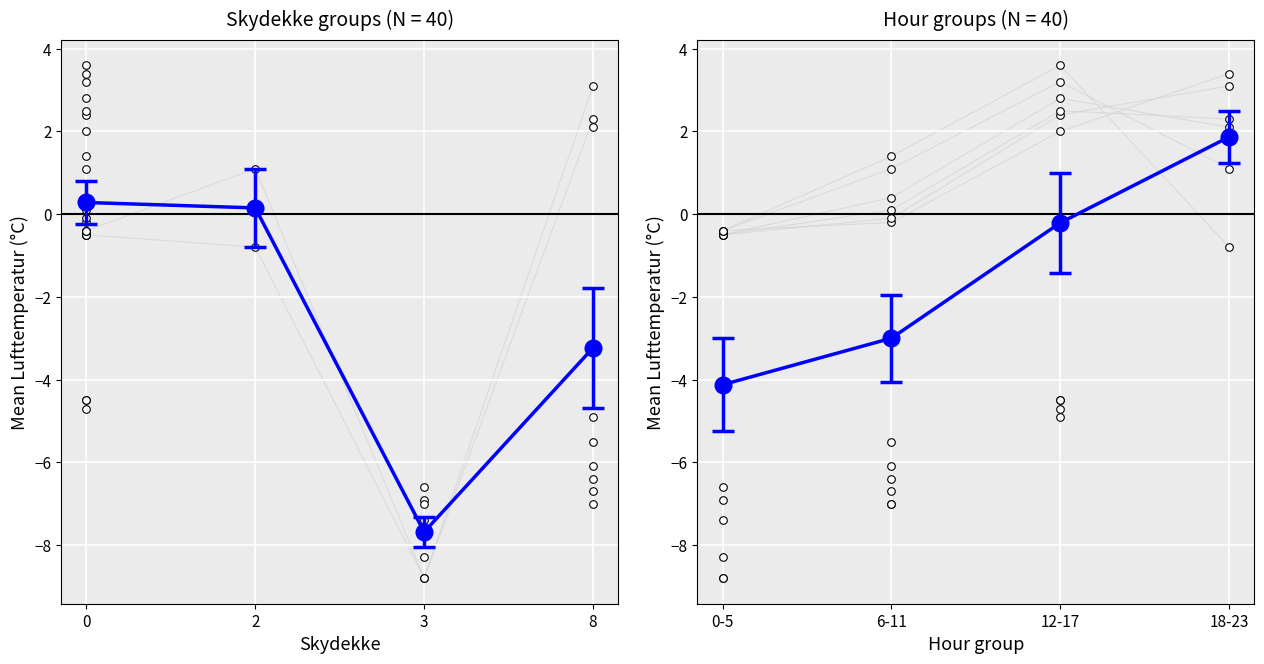

Which series has the widest spread of Y values?

Lufttemperatur